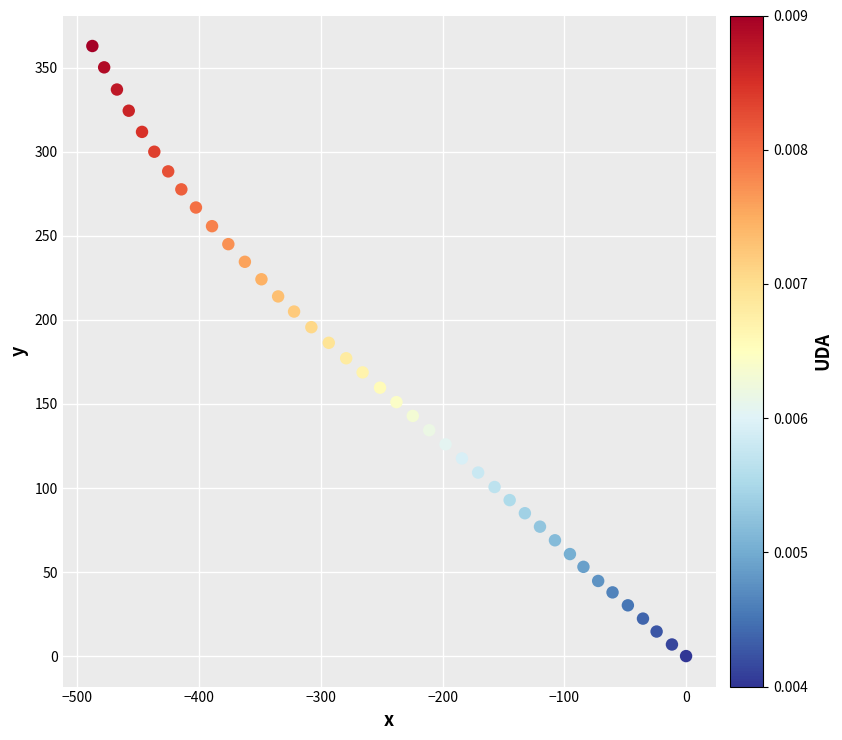

What is the range of X values (max minus min)?

487.7